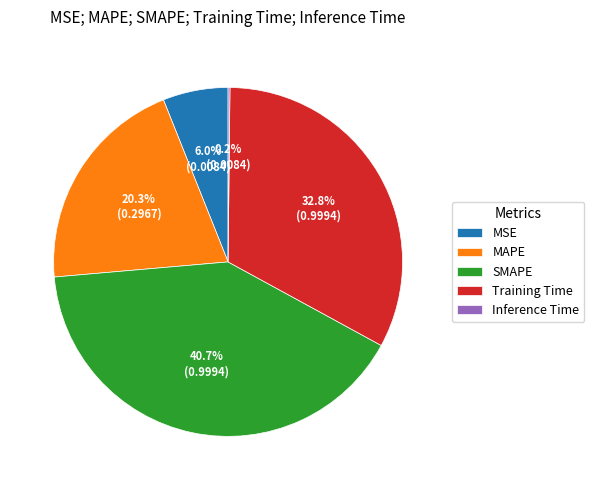

What is the largest slice in the pie chart?

SMAPE